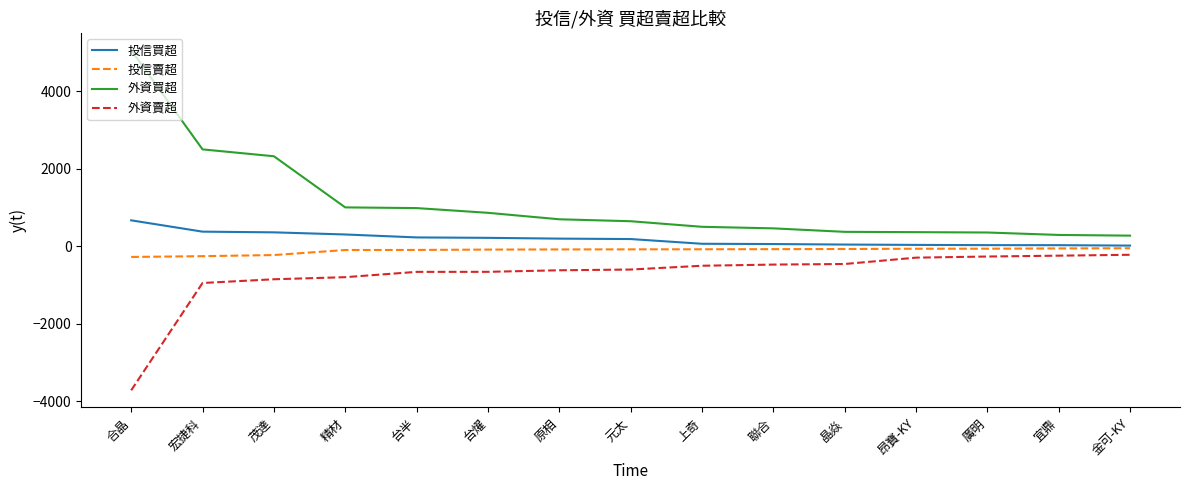

At 精材, list the series in order from largest to smallest.

外資買超, 投信買超, 投信賣超, 外資賣超